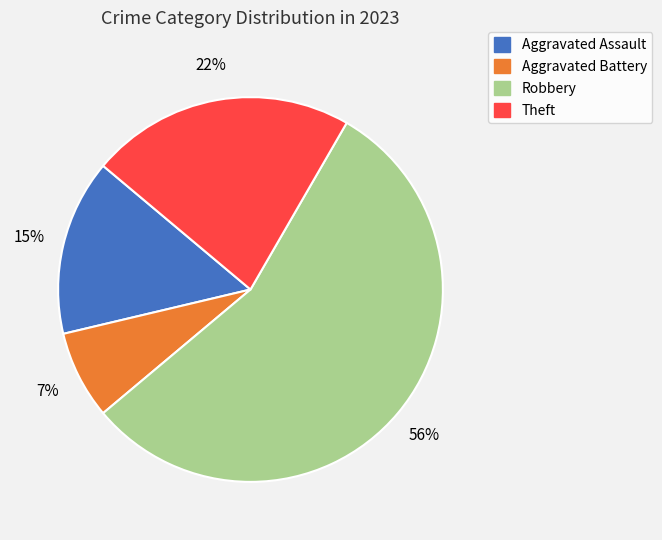

Is there any slice that represents more than half of the pie?

Yes